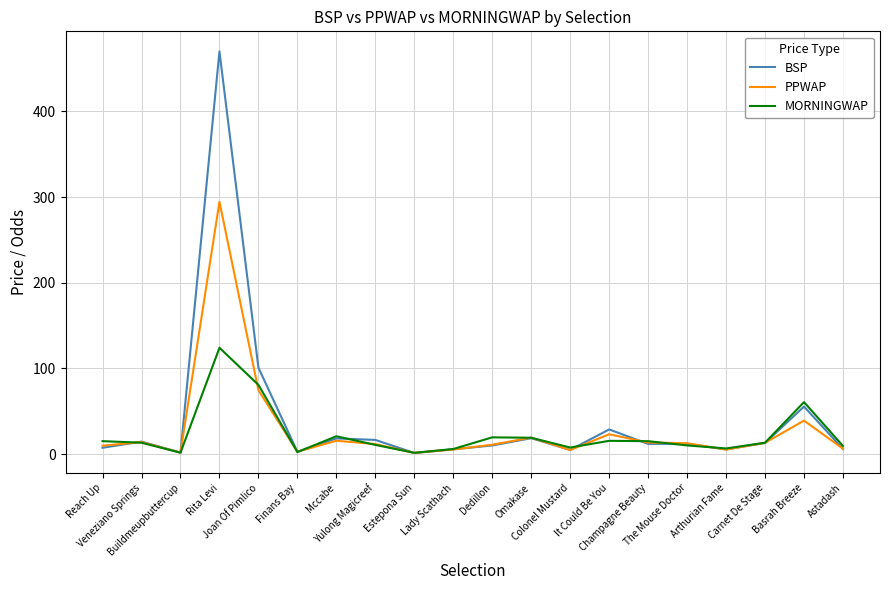

Which series has the widest spread of values?

BSP